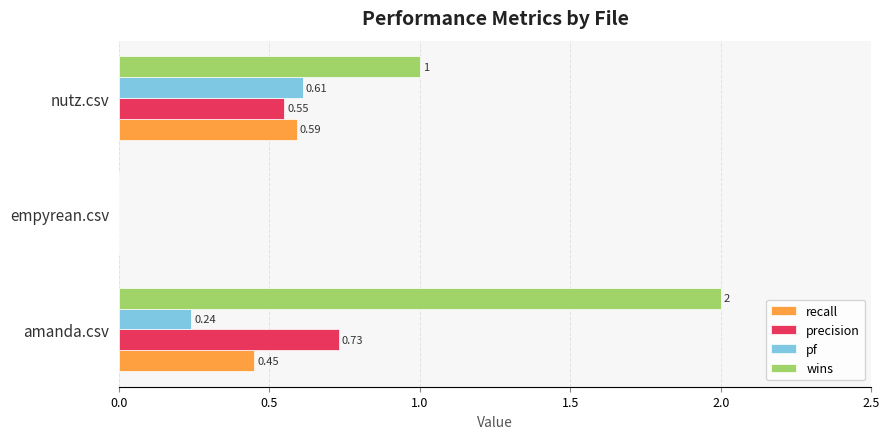

At which label is pf closest to 0?

empyrean.csv